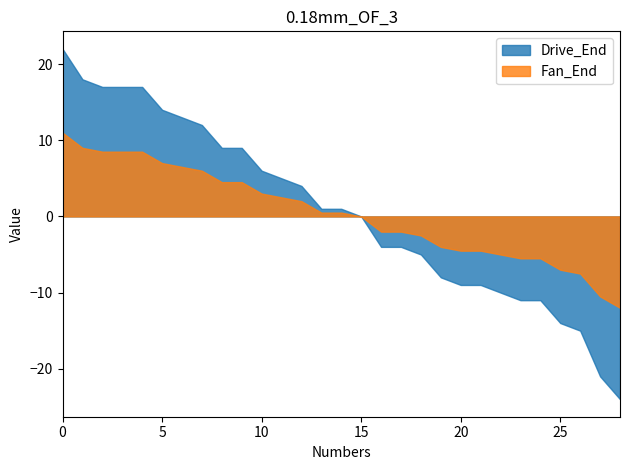

How many series are shown in this chart?

2